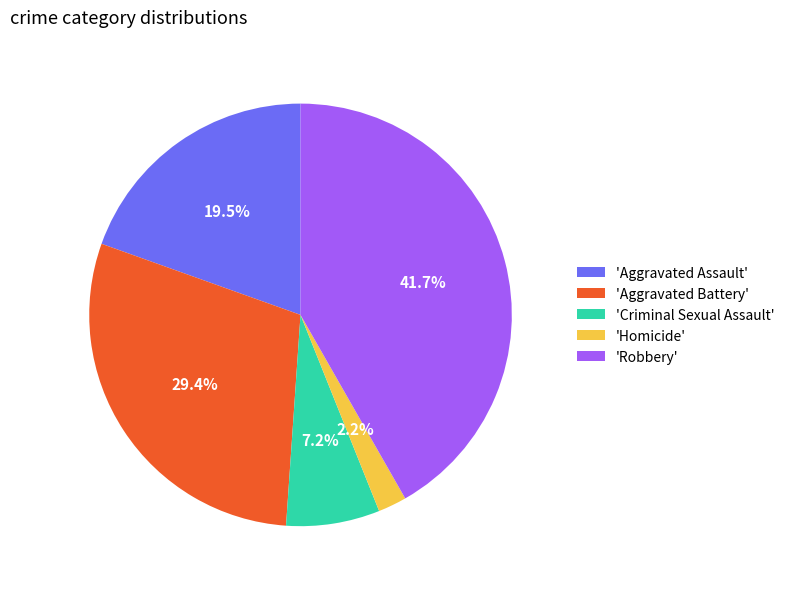

How much of the chart is everything except 'Robbery'?

58.3%